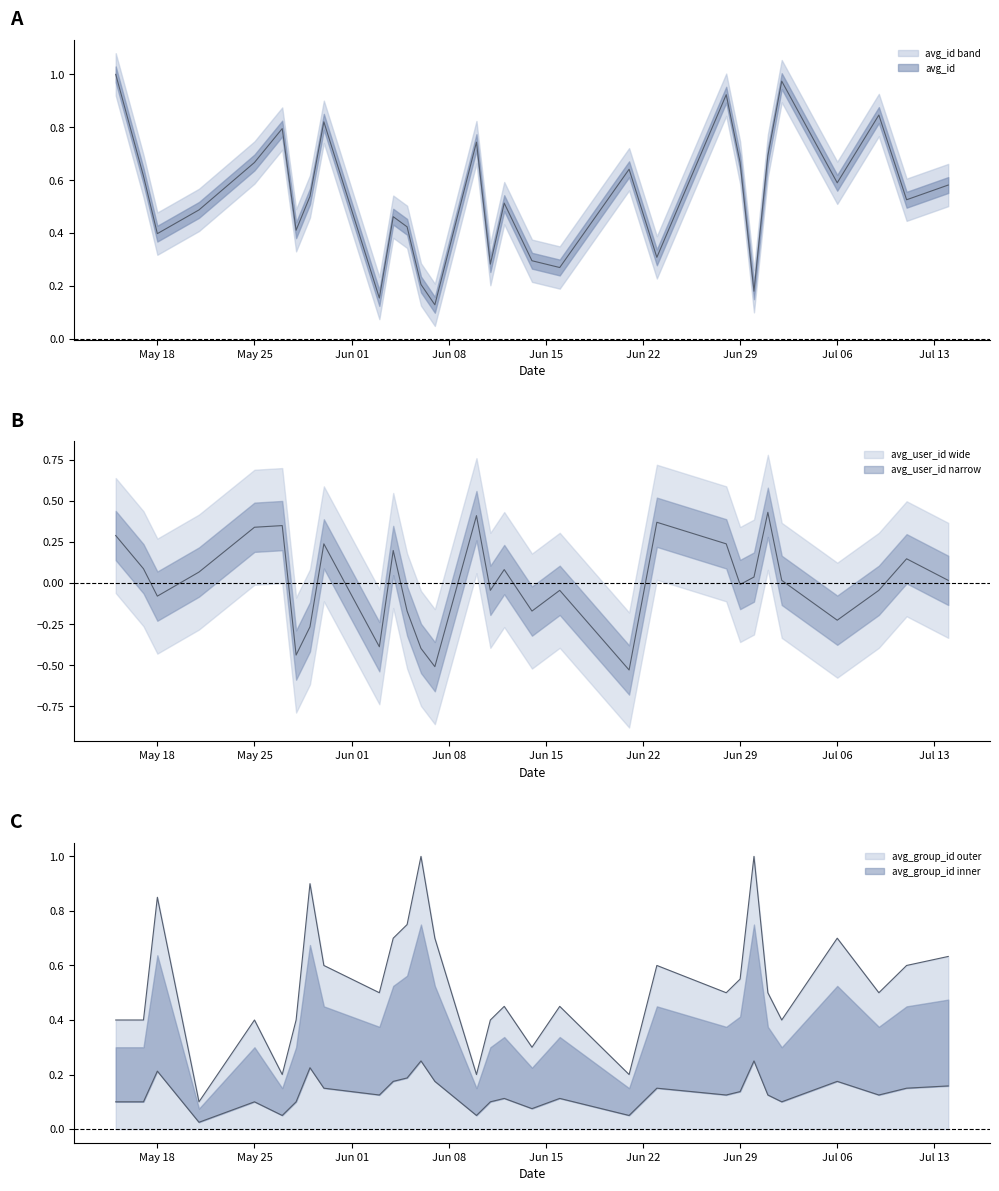

What is the maximum value for avg_id?

1.0